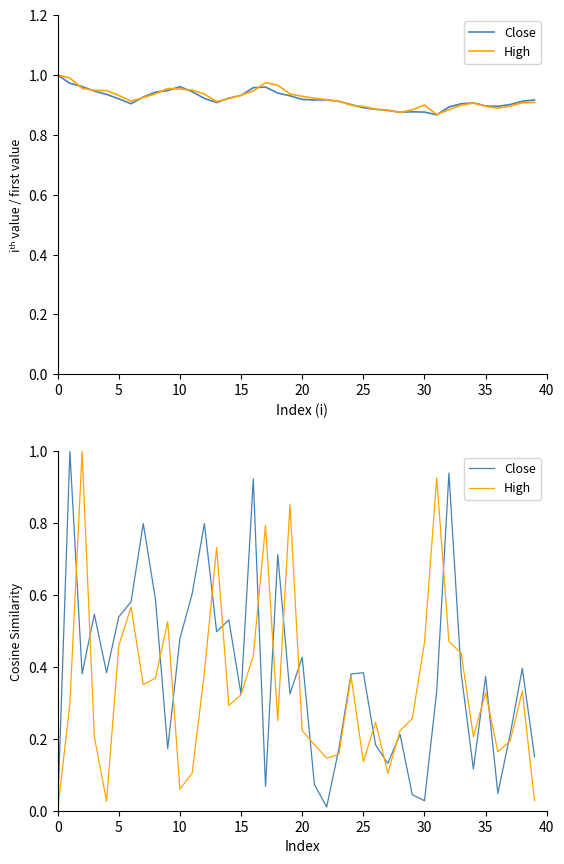

The High series shows 0.5 at 30. True or false?

True